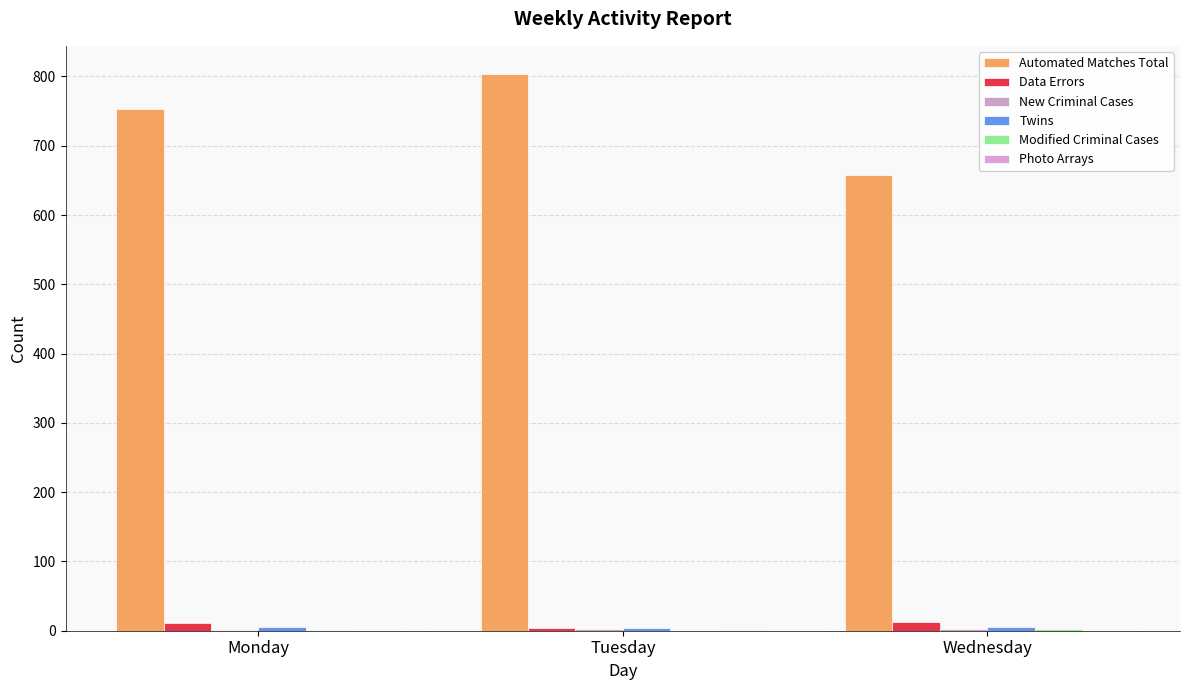

What is the total value across all series at Wednesday?

680